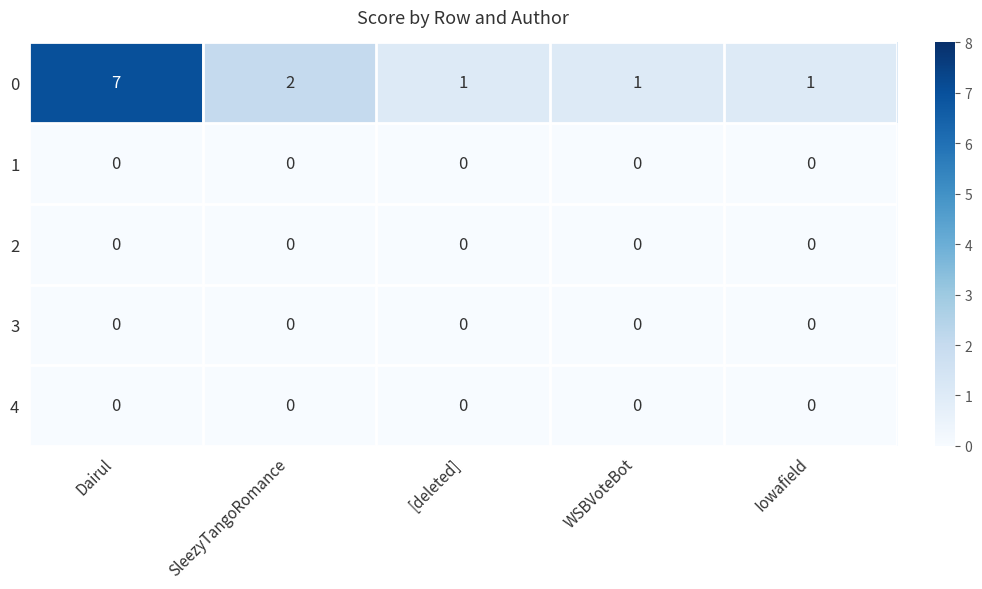

At how many categories does at least one series exceed 4?

1